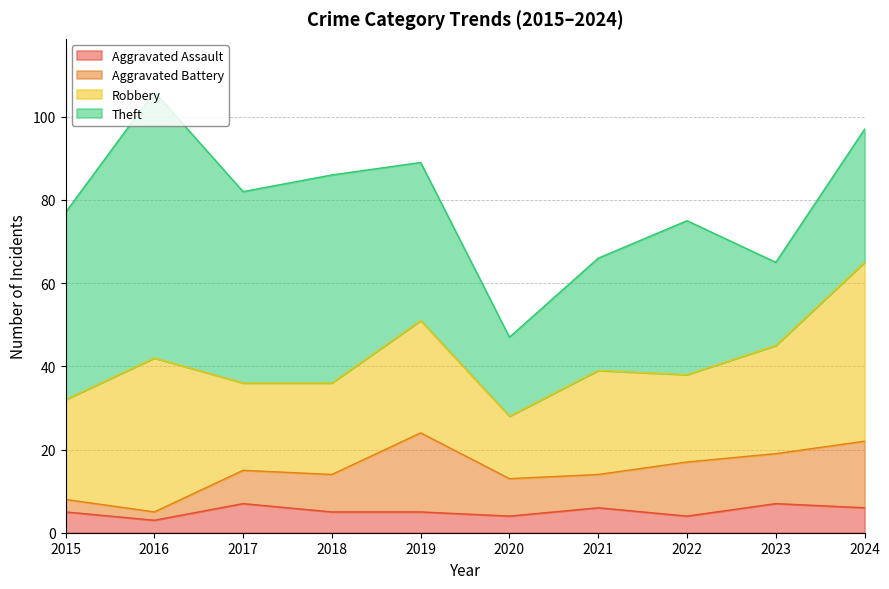

At 2022, list the series in order from largest to smallest.

Theft, Robbery, Aggravated Battery, Aggravated Assault